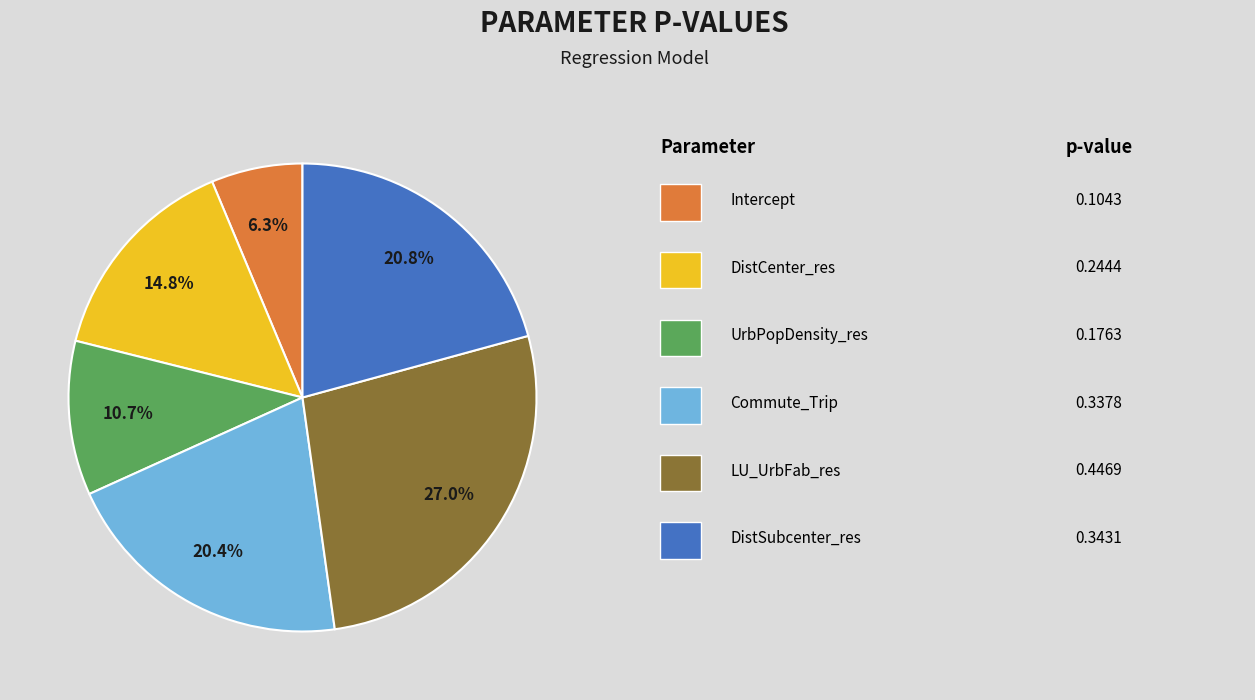

Is there a majority slice in this chart?

No